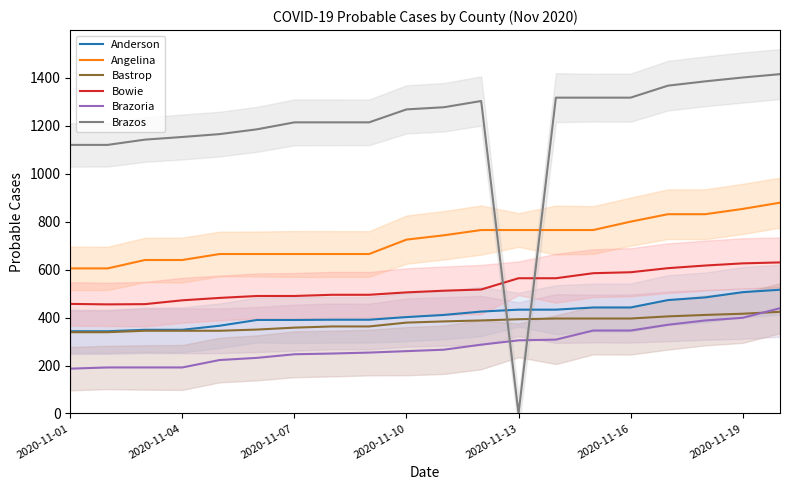

What is the lowest value of the Bastrop series?

339